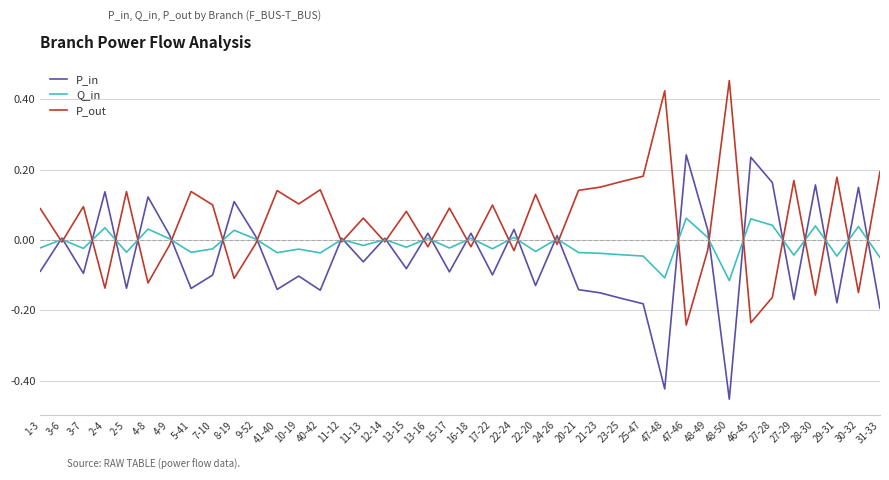

Is the value of P_in at 5-41 greater than the value of P_out at 27-29?

No